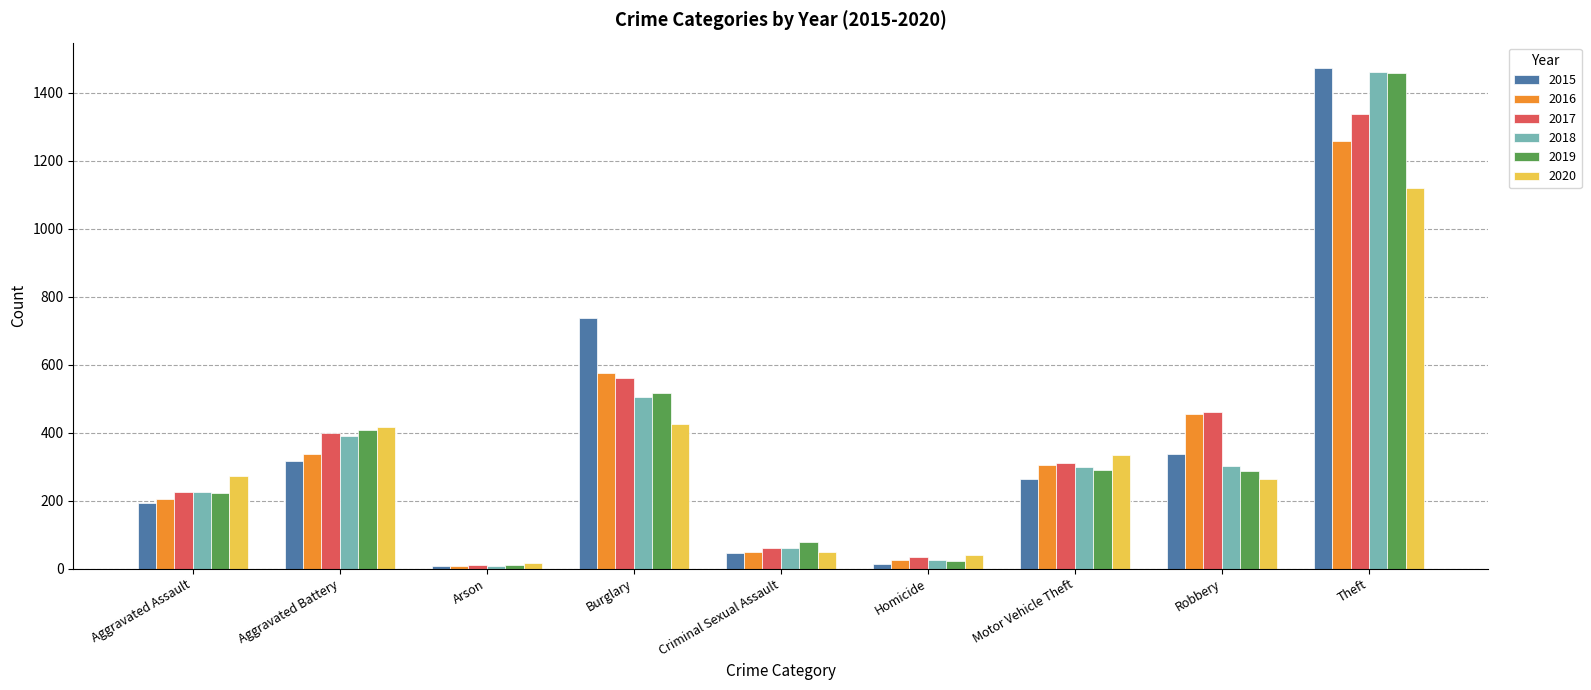

What is the value of the 2020 bar at the 9th from the left?

1120